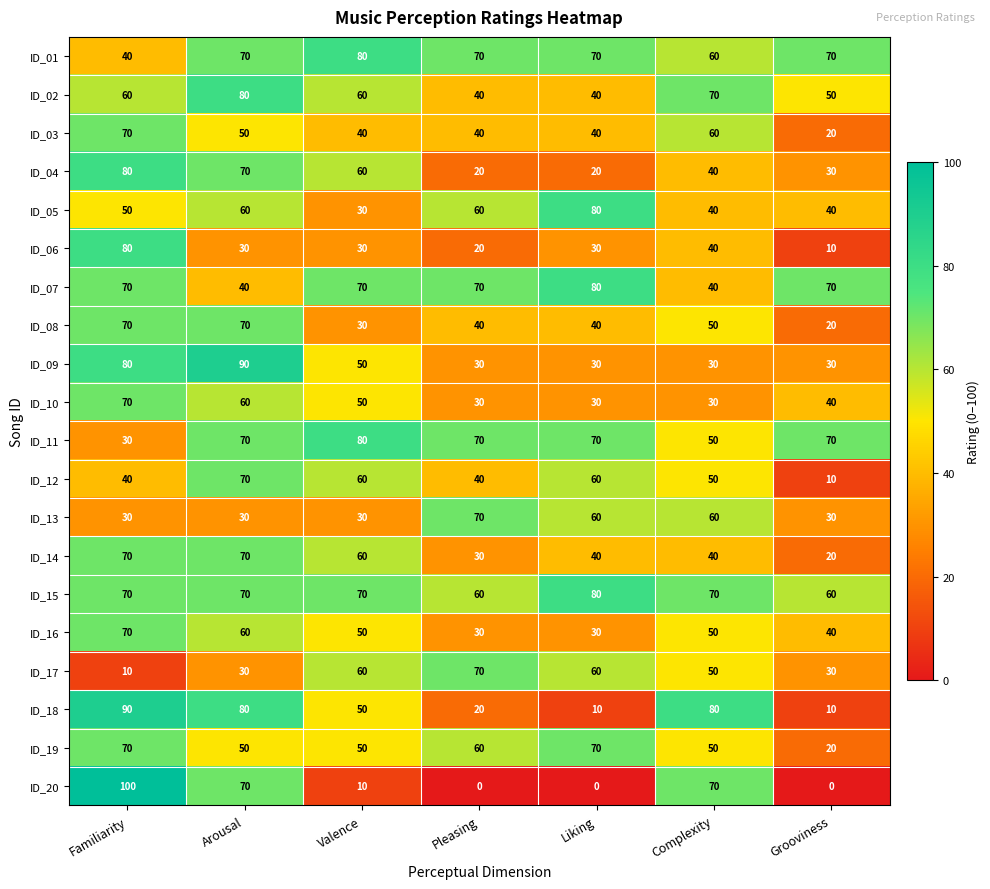

Which category has the highest value across all series?

Familiarity